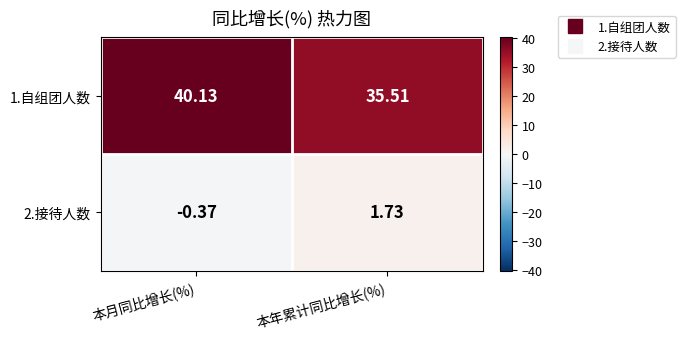

Which category has the highest value in the 1.自组团人数 series?

本月同比增长(%)